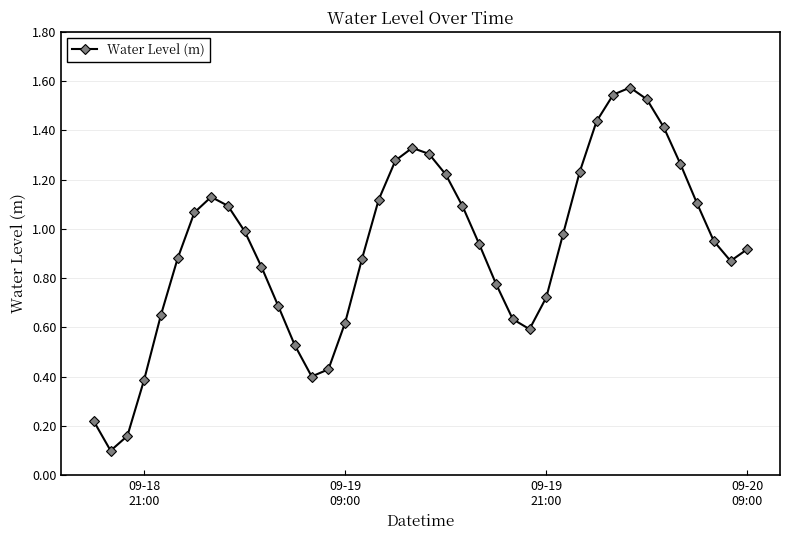

What is the sum of all values?

36.9